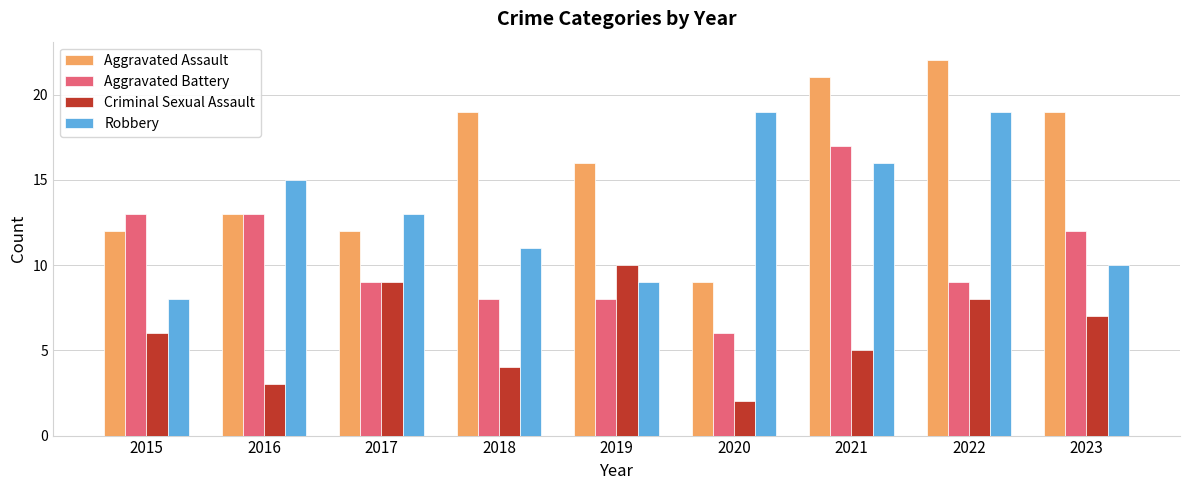

The Aggravated Battery series shows 12 at 2022. True or false?

False